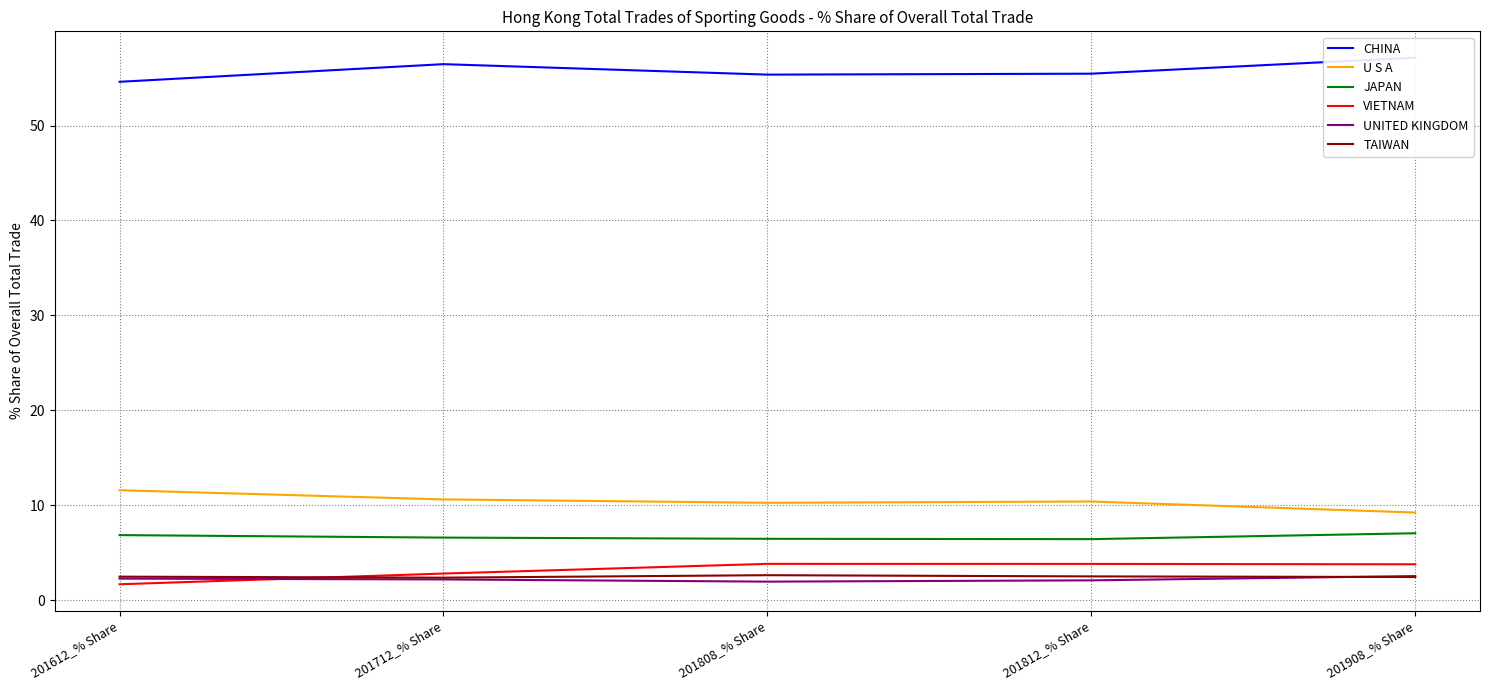

At which label is TAIWAN closest to 2?

201712_% Share